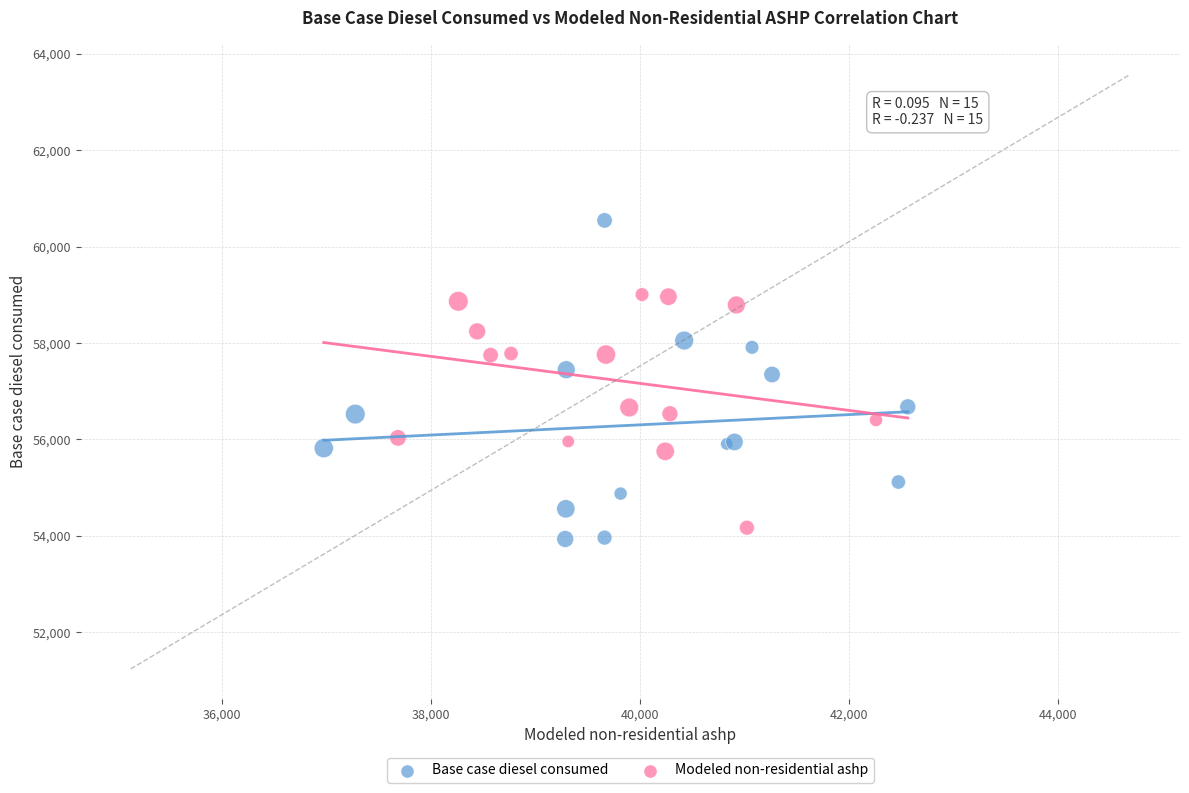

Which series has the largest Y range (max minus min)?

Base case diesel consumed